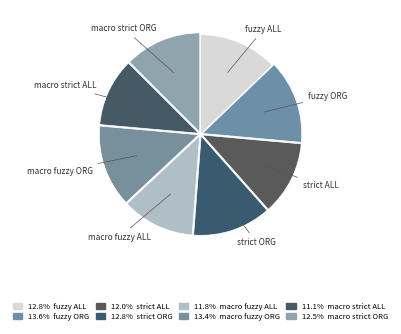

How many slices are in this pie chart?

8